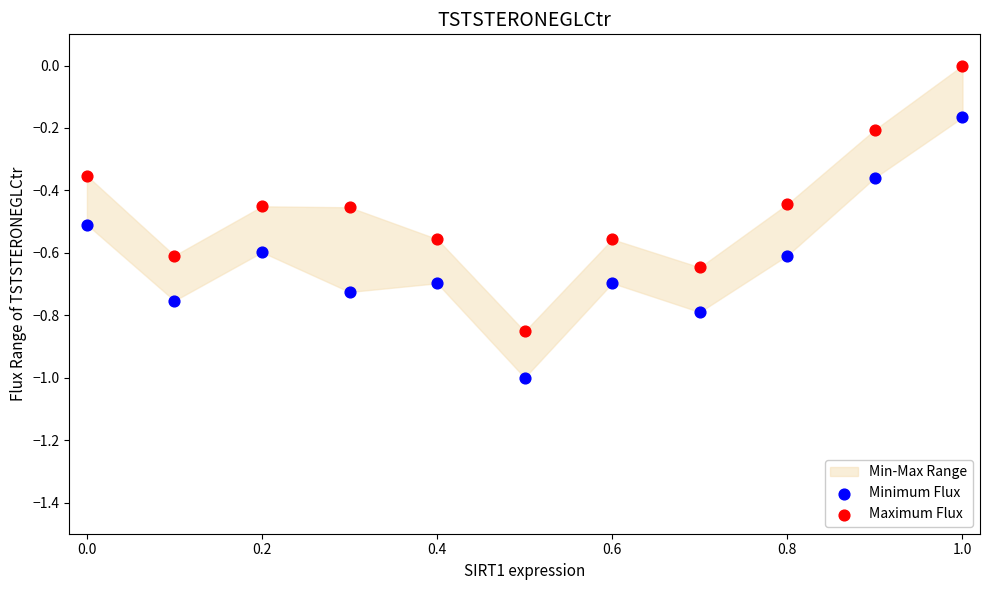

Which series reaches the maximum Y coordinate?

Maximum Flux